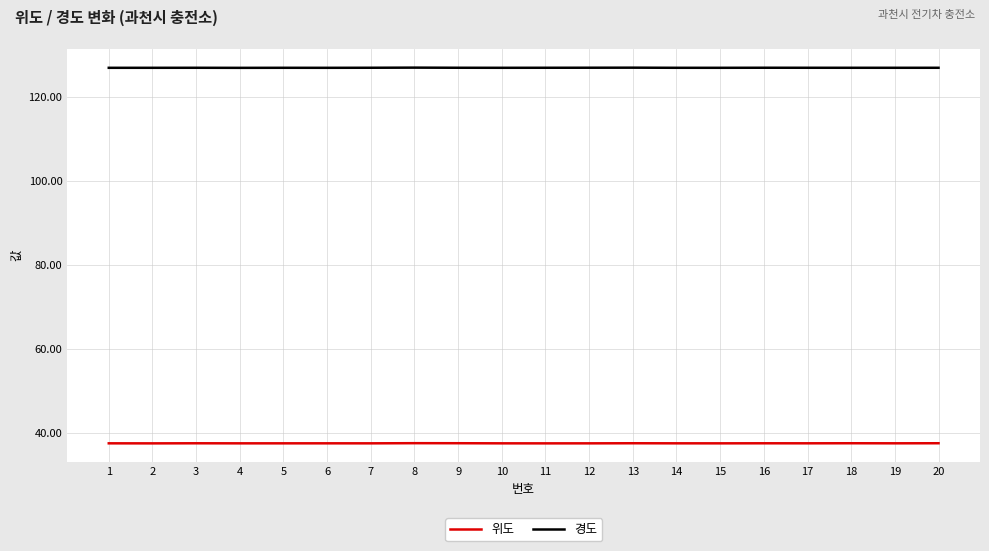

At how many categories does at least one series exceed 101?

20